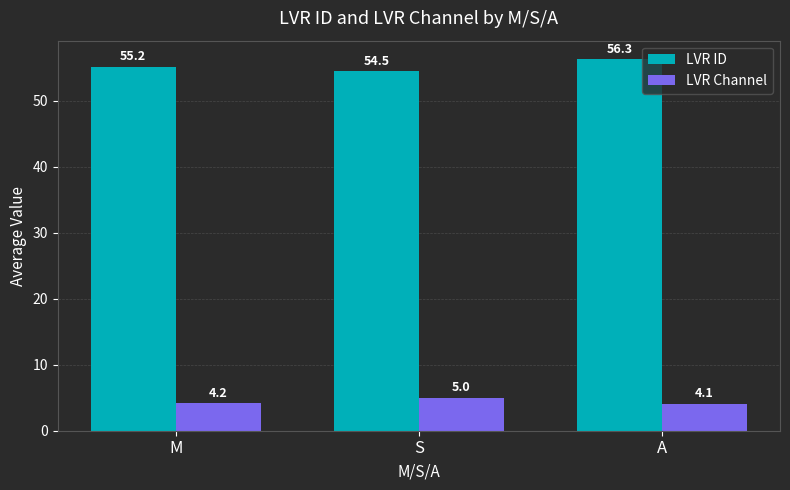

Are the bars horizontal?

No